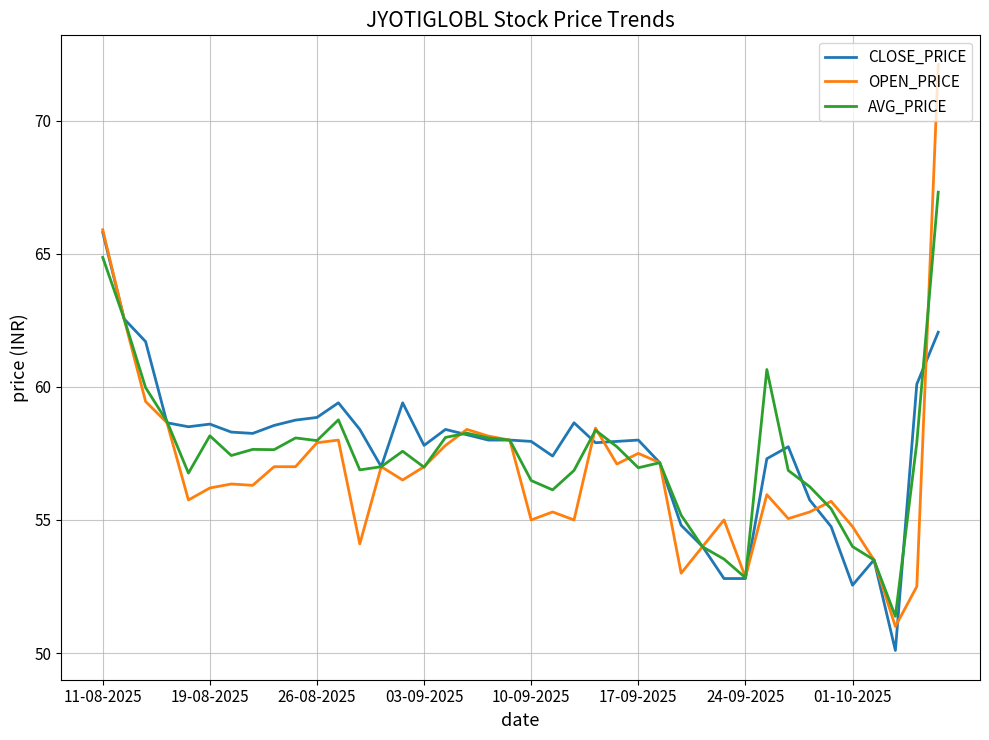

List the series in order of their overall mean, lowest first.

OPEN_PRICE, AVG_PRICE, CLOSE_PRICE